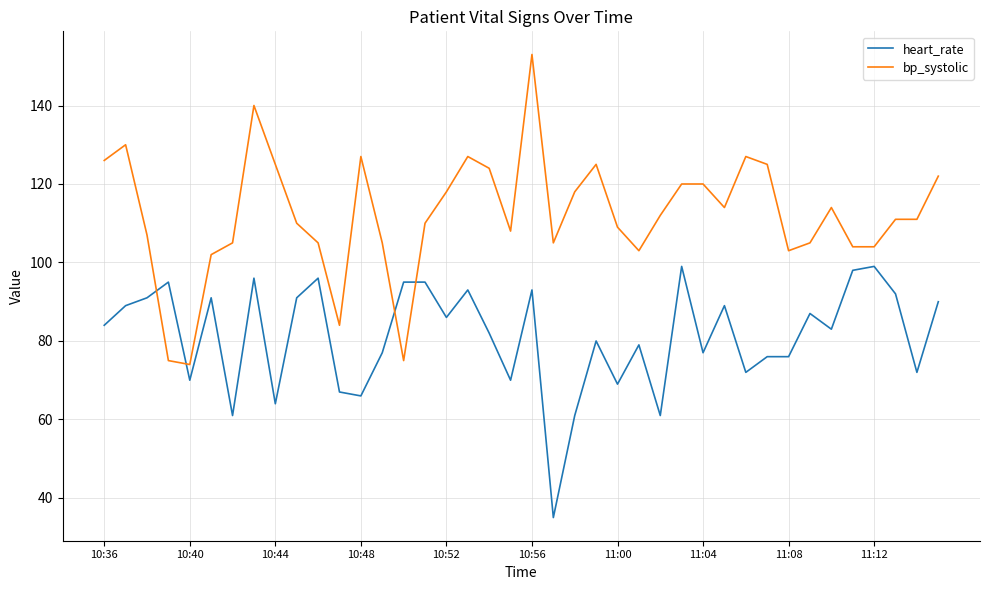

What are all the series names shown in the legend?

heart_rate, bp_systolic